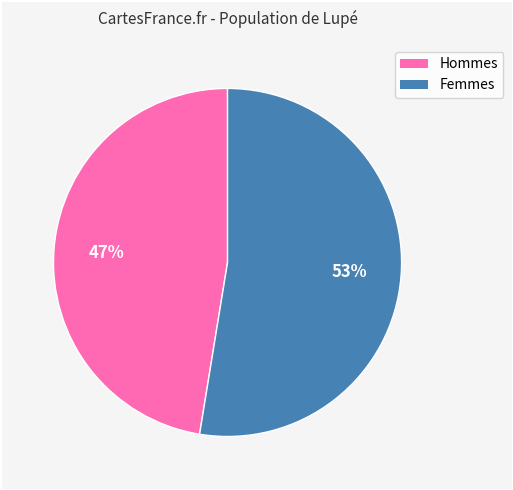

To the nearest percent, what is the average slice percentage?

50%